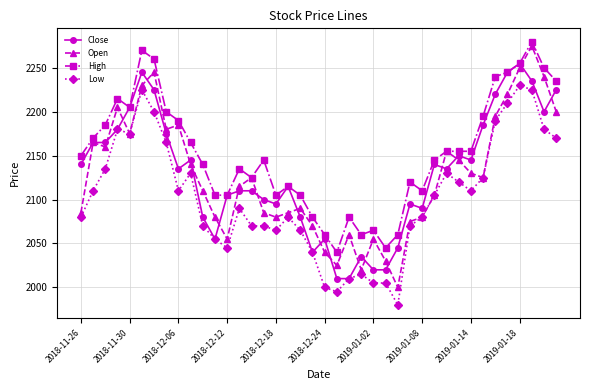

Is this an area chart (filled region under the line)?

No